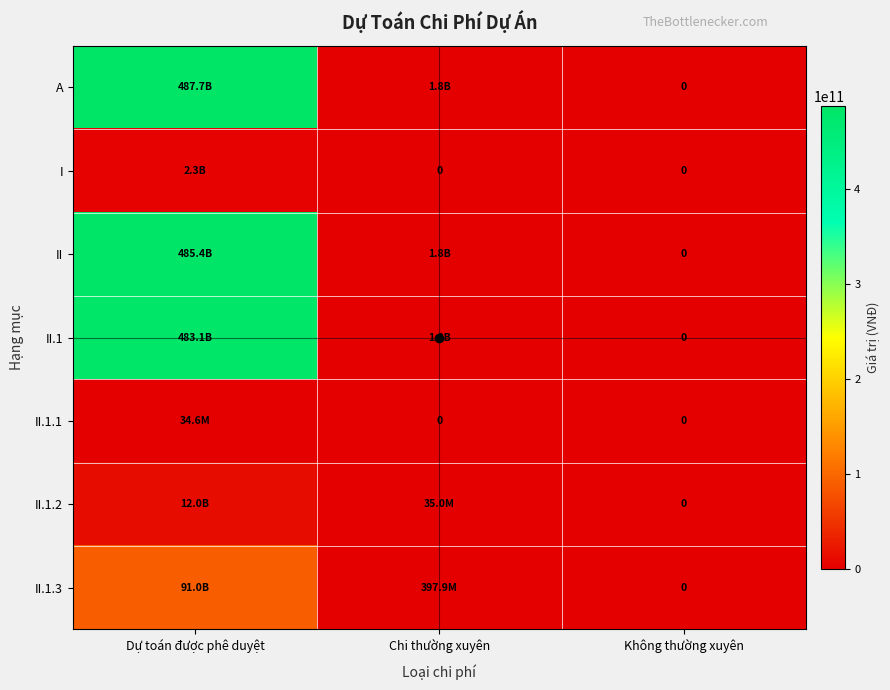

How many series are shown in this chart?

7